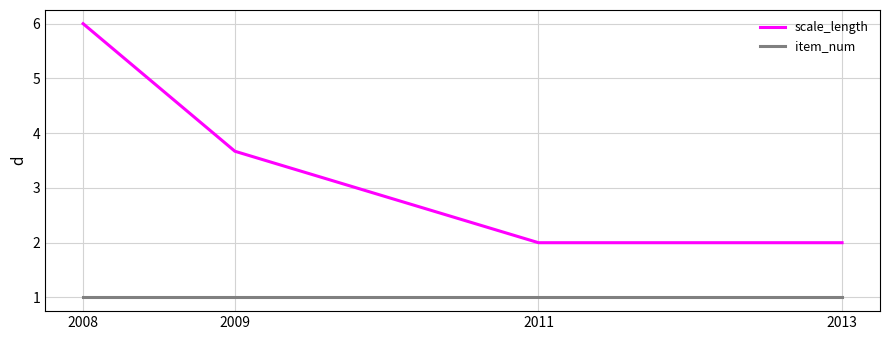

What is the maximum value shown in the chart?

6.0